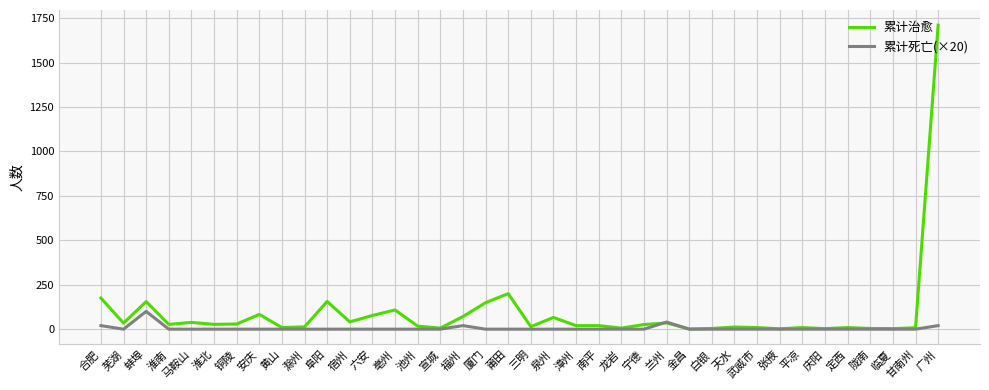

At which category does 累计治愈 reach its first local peak?

蚌埠